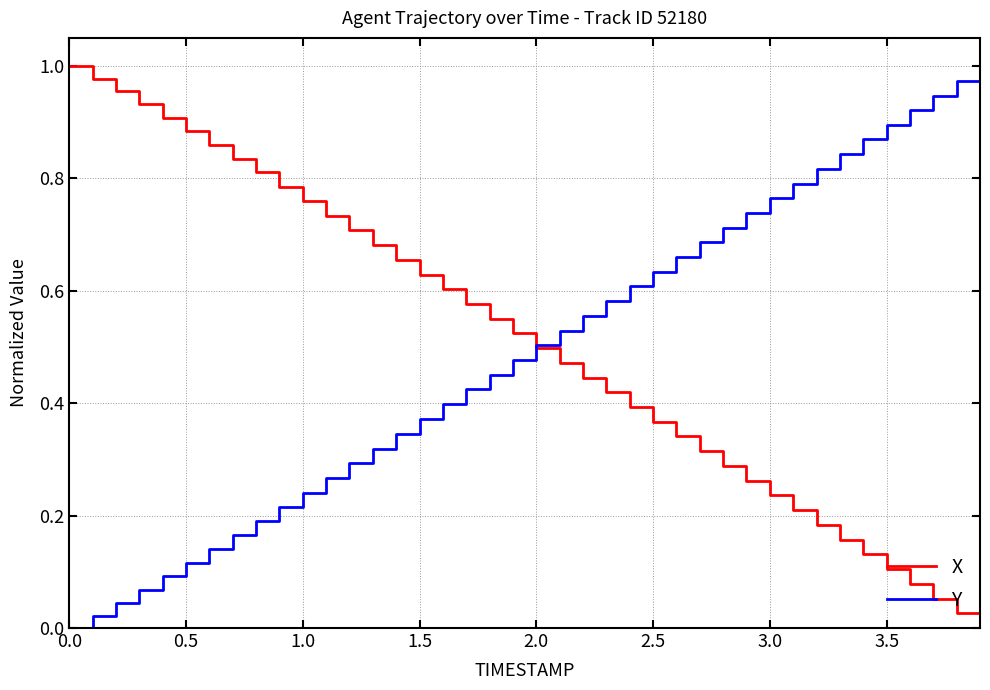

True or false: X and Y cross at least once.

True